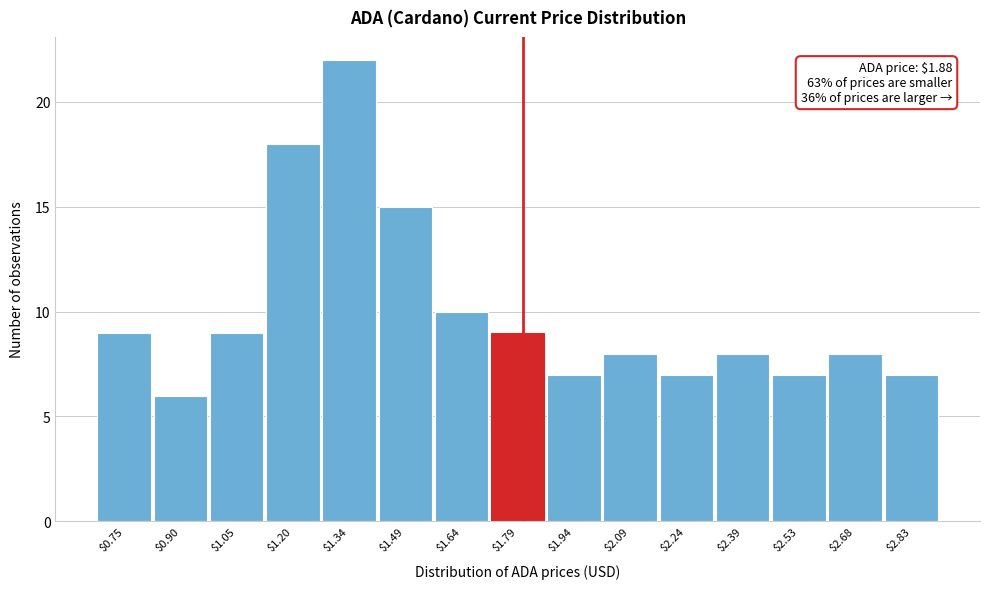

Reading left to right, what are all the values shown in this chart?

9	6	9	18	22	15	10	9	7	8	7	8	7	8	7